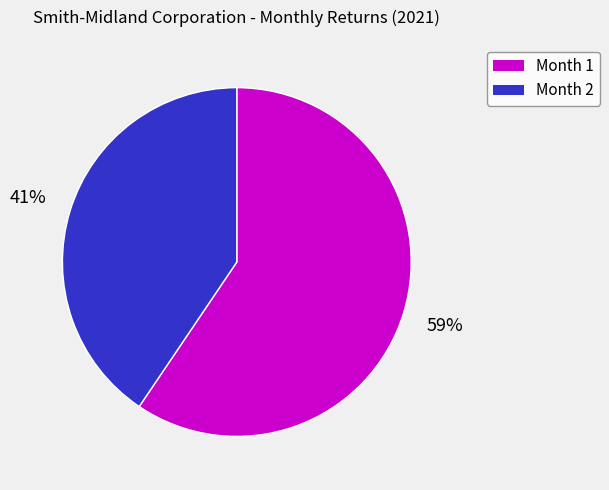

How many slices are in this pie chart?

2